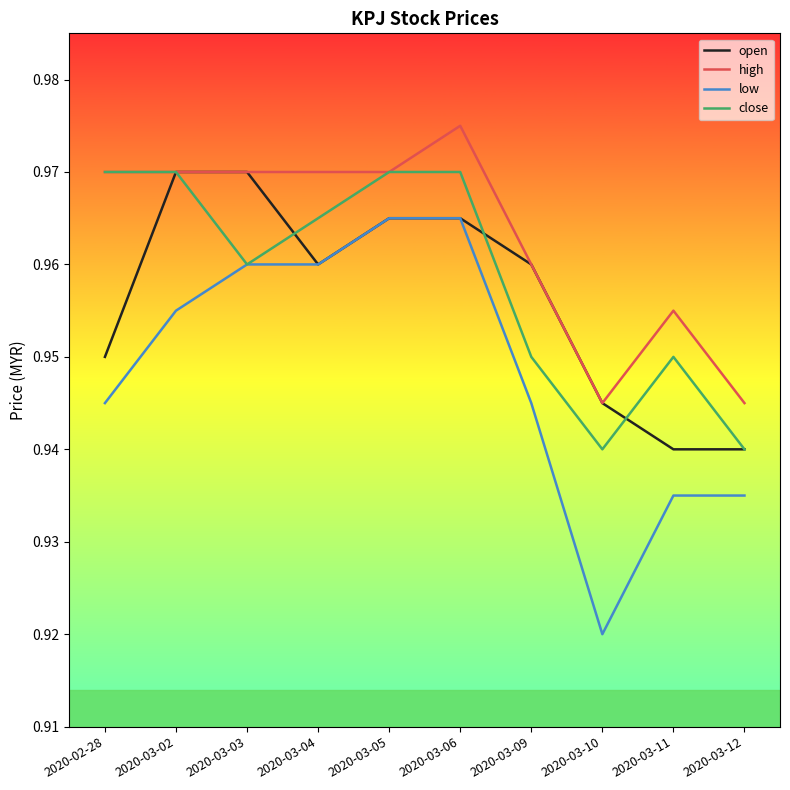

What is the total value across all series at 2020-03-11?

3.8